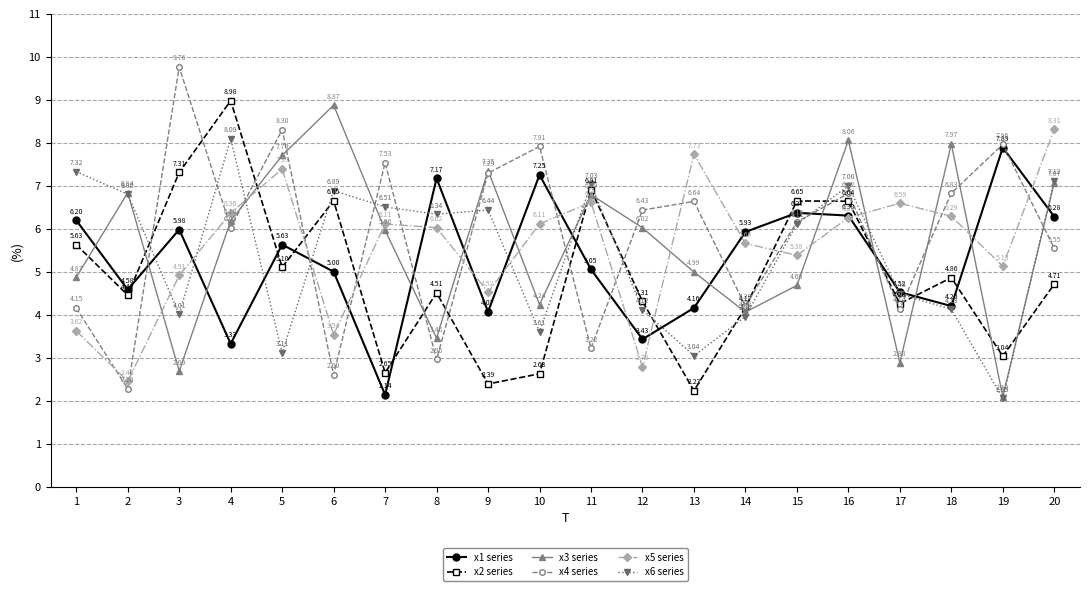

Between 1 and 19, which series saw the biggest shift?

x6 series